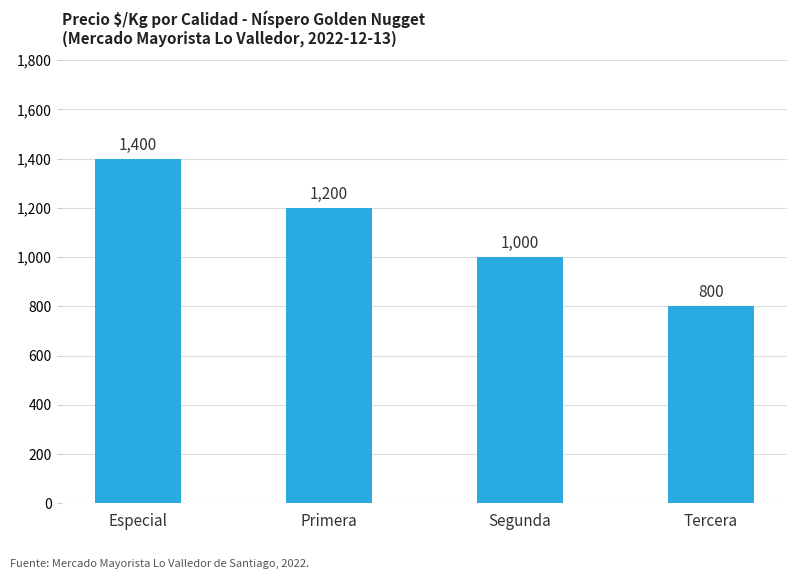

What is the approximate value at Primera, to the nearest 50?

1200